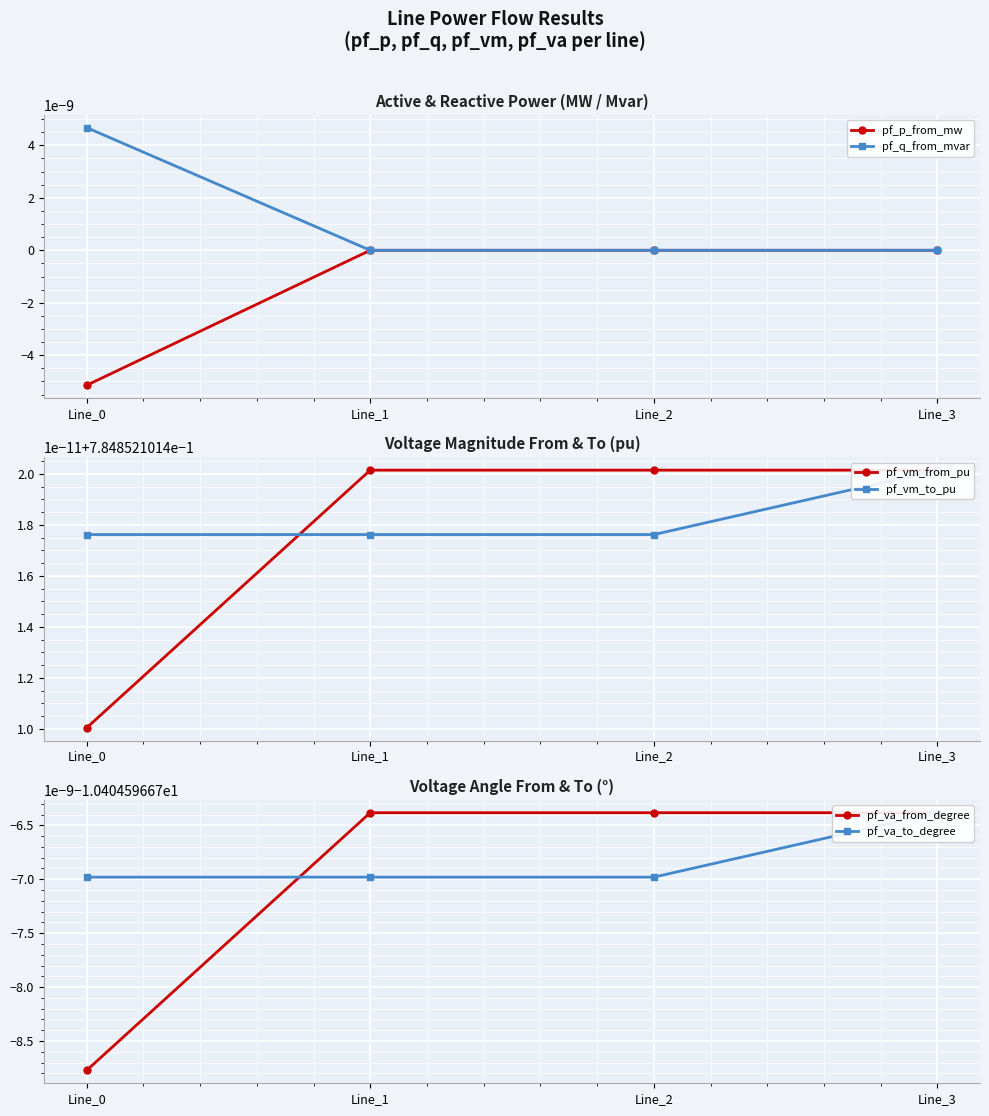

Reading left to right, what are all the values shown in this chart?

pf_p_from_mw: -0.0	0.0	0.0	0.0
pf_q_from_mvar: 0.0	0.0	0.0	0.0
pf_vm_from_pu: 0.8	0.8	0.8	0.8
pf_vm_to_pu: 0.8	0.8	0.8	0.8
pf_va_from_degree: -10.4	-10.4	-10.4	-10.4
pf_va_to_degree: -10.4	-10.4	-10.4	-10.4